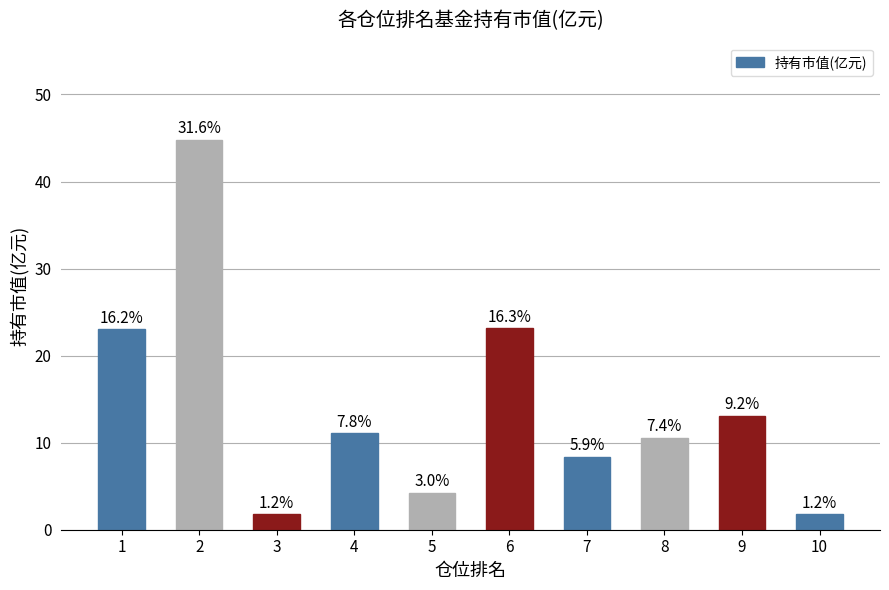

How many bars are there in total?

10